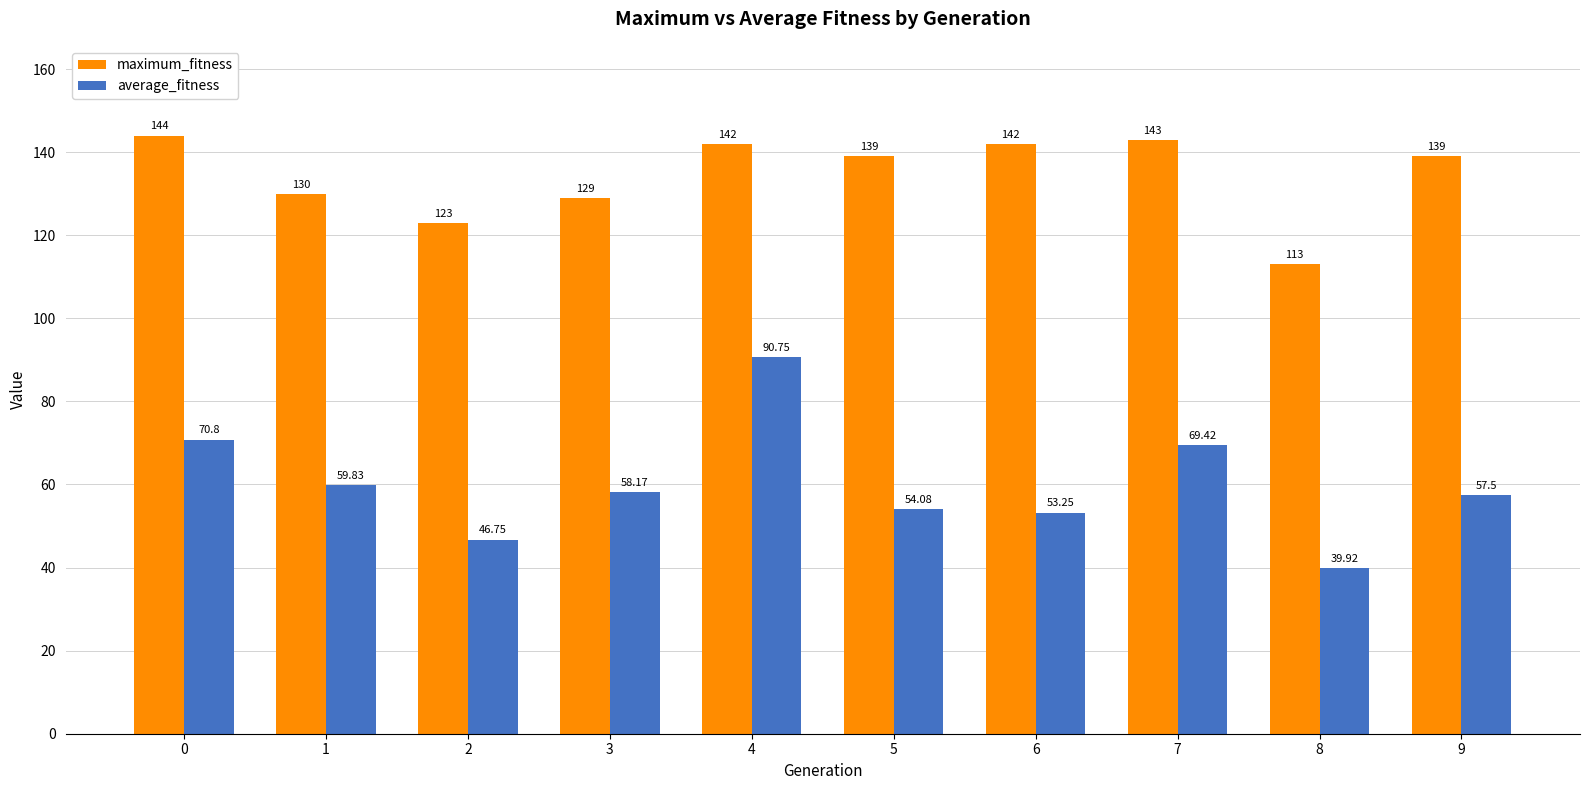

List the series in order of their peak value, lowest first.

average_fitness, maximum_fitness